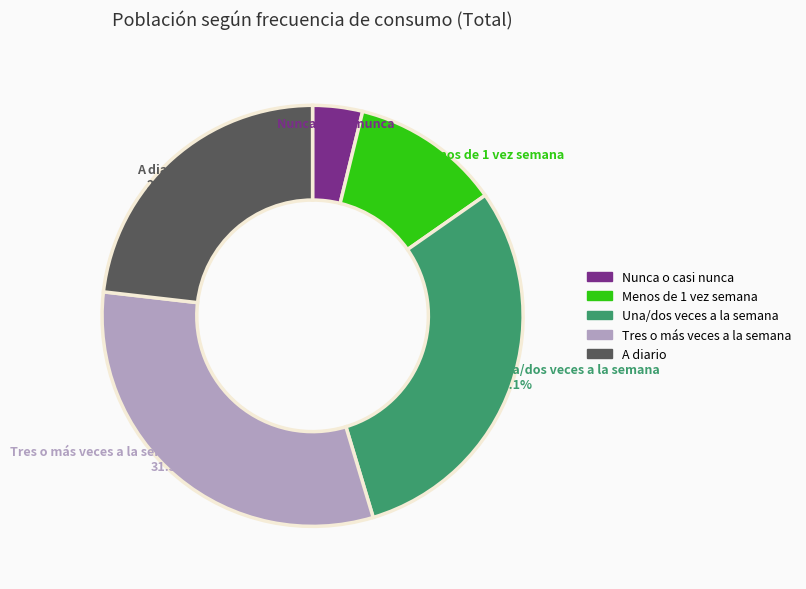

What is the smallest slice in the pie chart?

Nunca o casi nunca